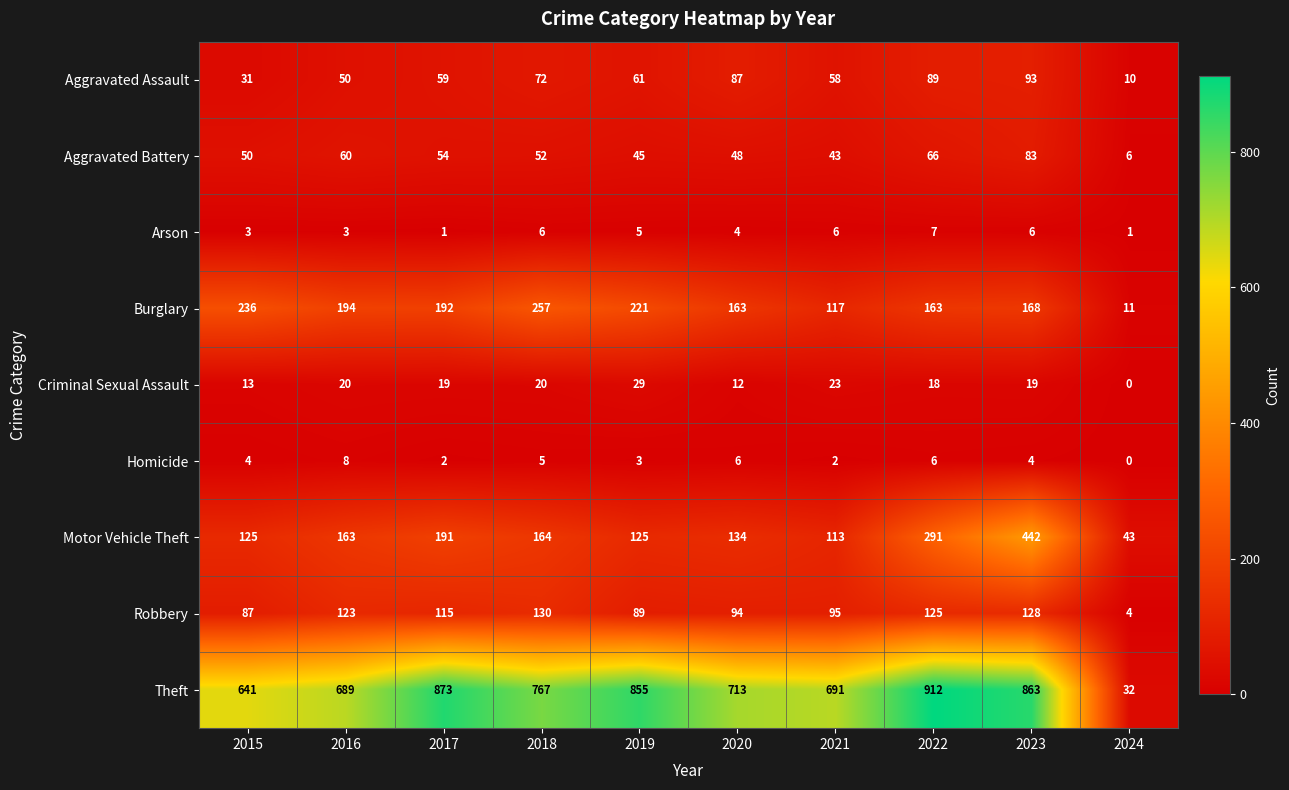

The value of Aggravated Battery at 2016 is 60. True or false?

True